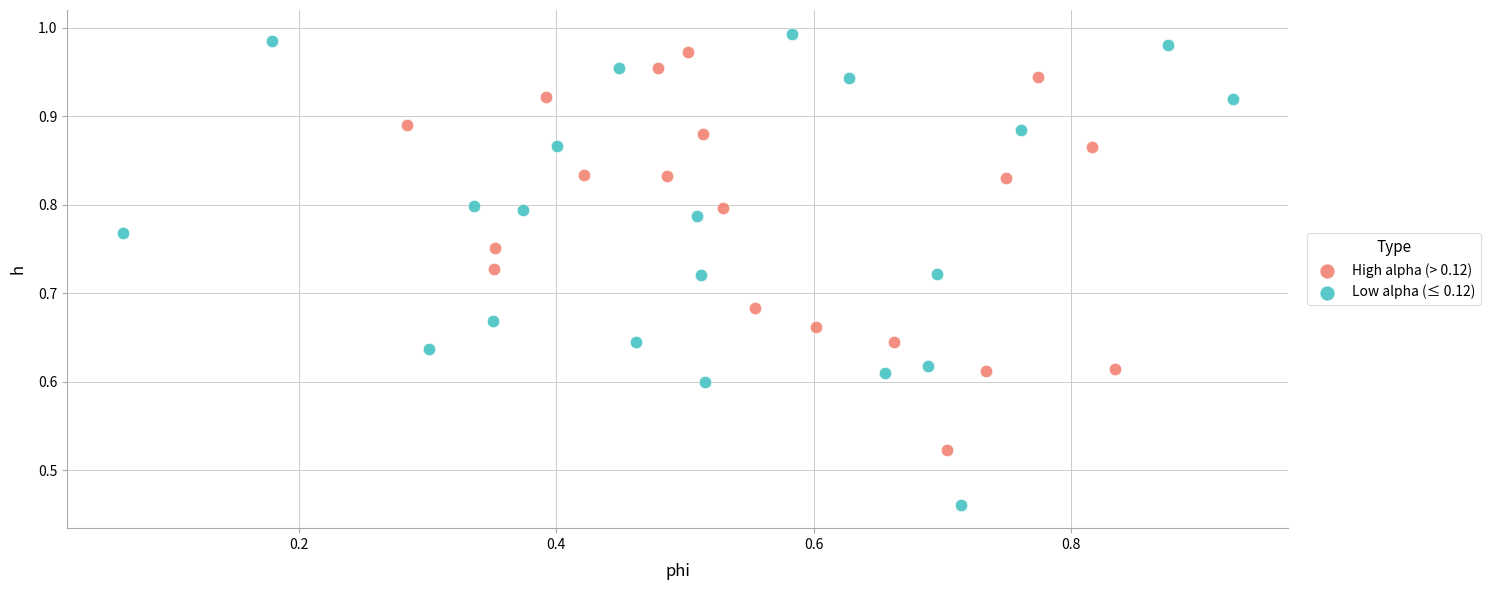

Which series contains the lowest Y value?

Low alpha (≤ 0.12)